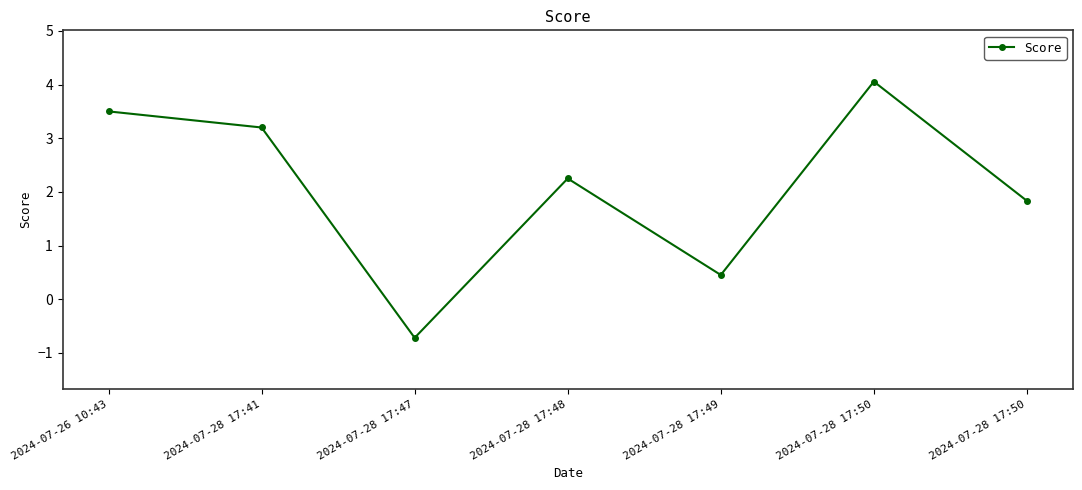

What is the sum of all values?

14.6